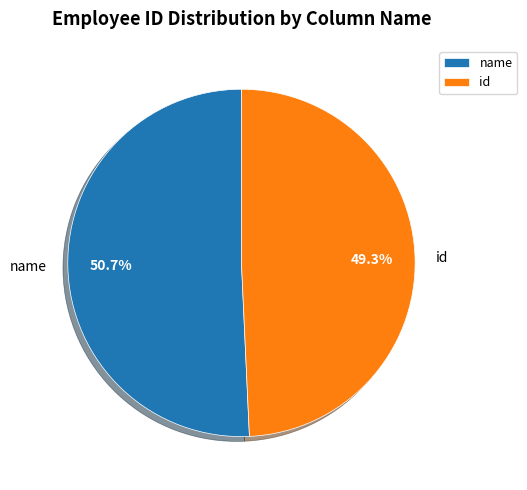

Combined, do id and name account for over 50%?

Yes